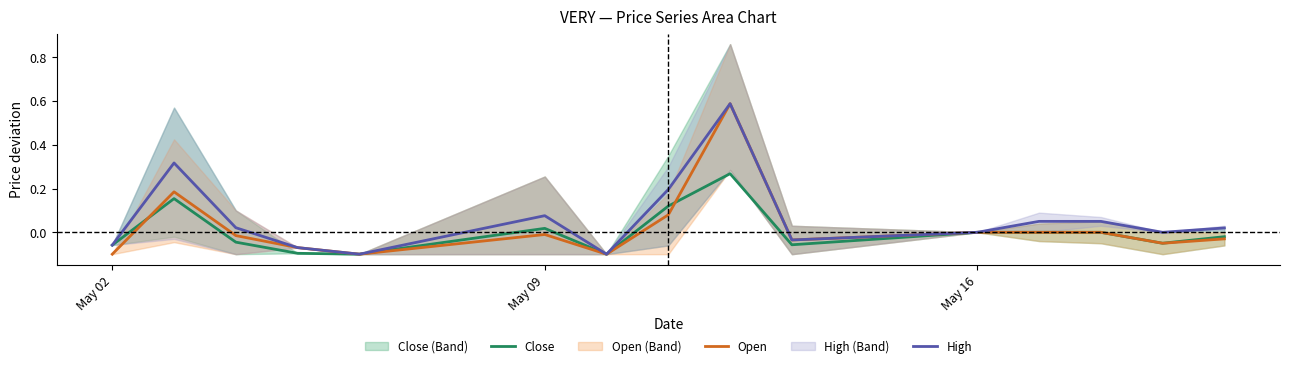

What is the difference between the highest and lowest values at May 09?

0.1